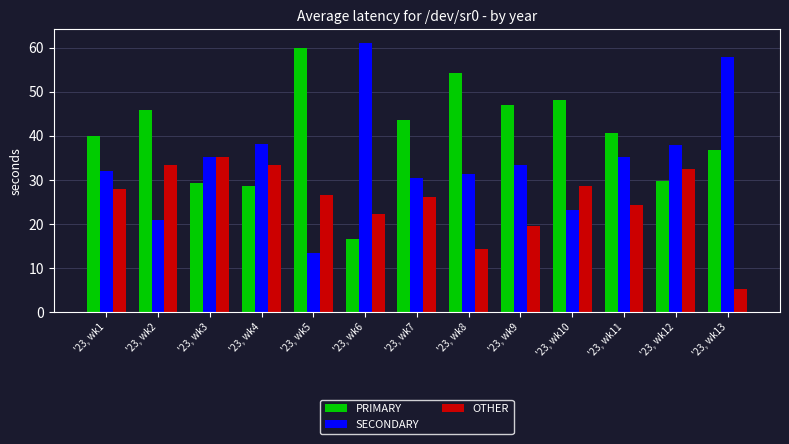

What is the spread (max minus min) of values at '23, wk11?

16.2